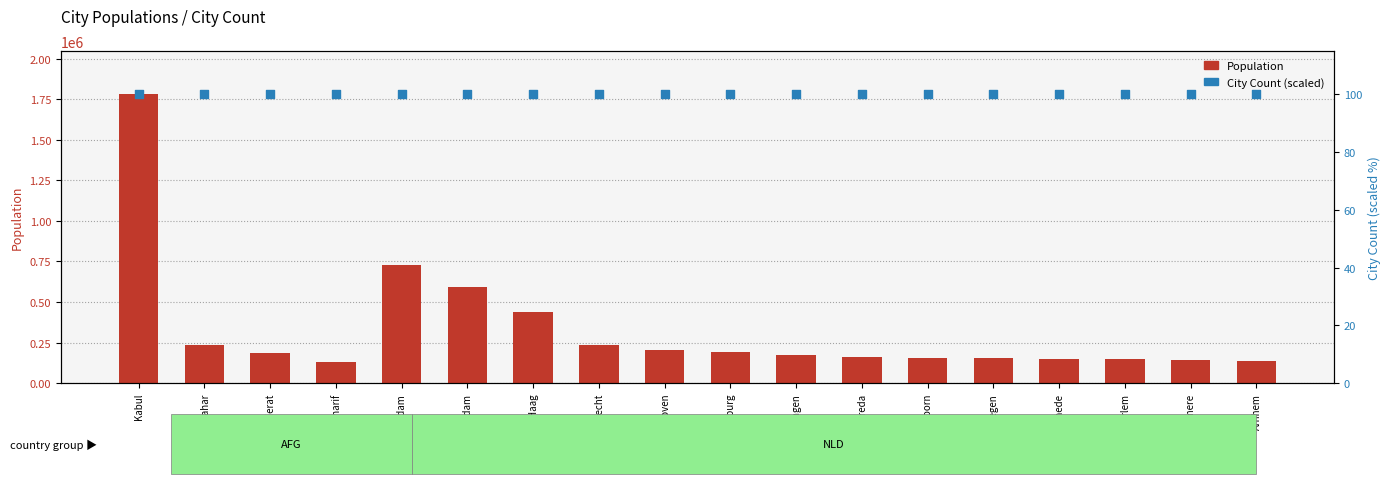

At which category is the sum across all series the highest?

Kabul